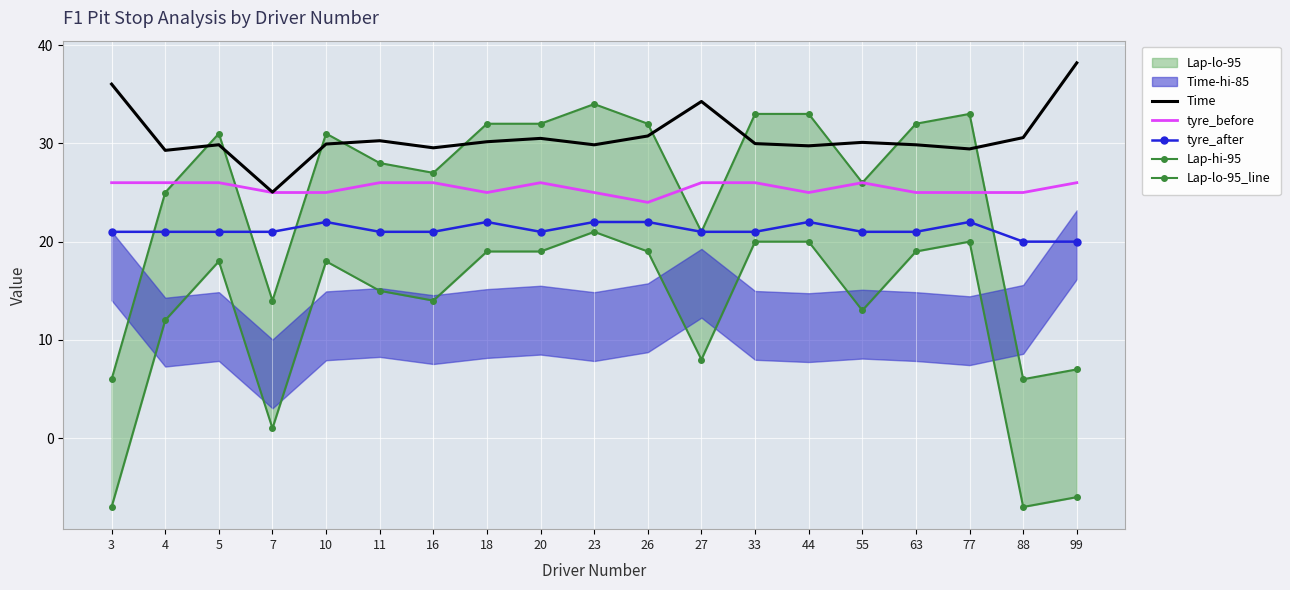

Which series changed the most between 18 and 99?

Lap-hi-95